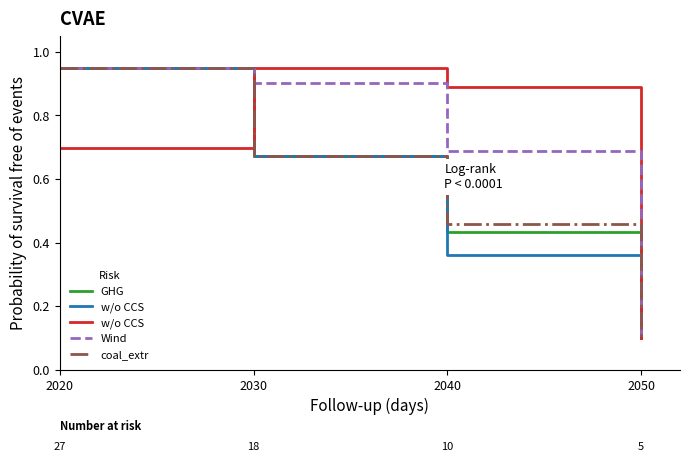

Is it true that GHG equals 0.1 at 2050?

True